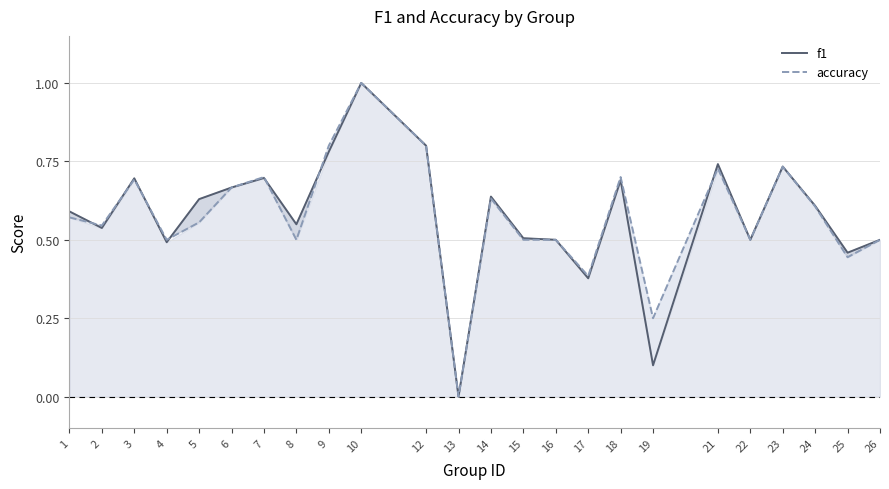

The value of f1 at 12 is 0.8. True or false?

True